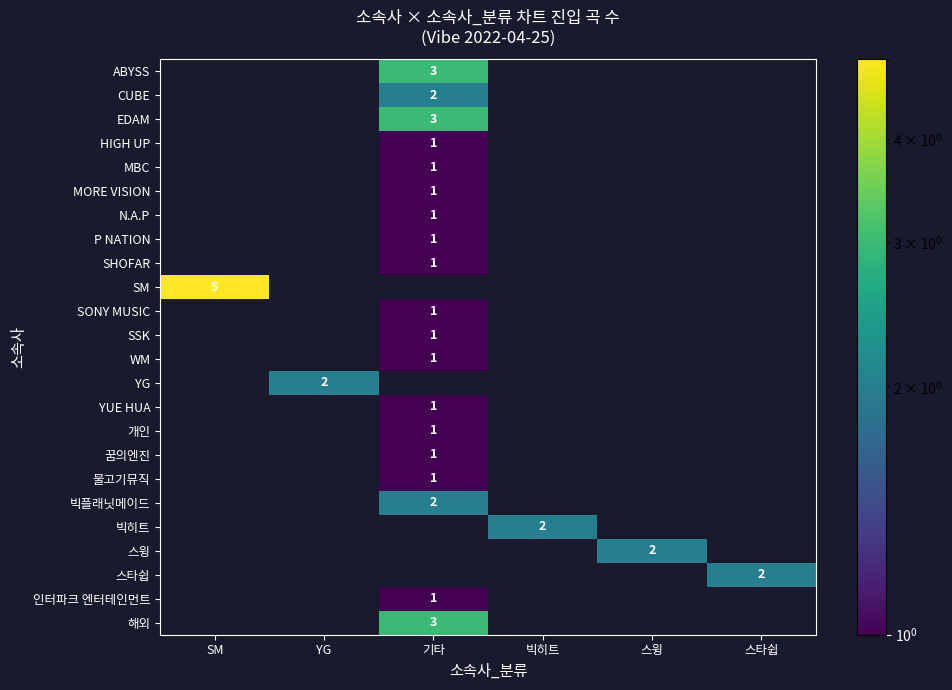

What is the maximum value shown in the chart?

5